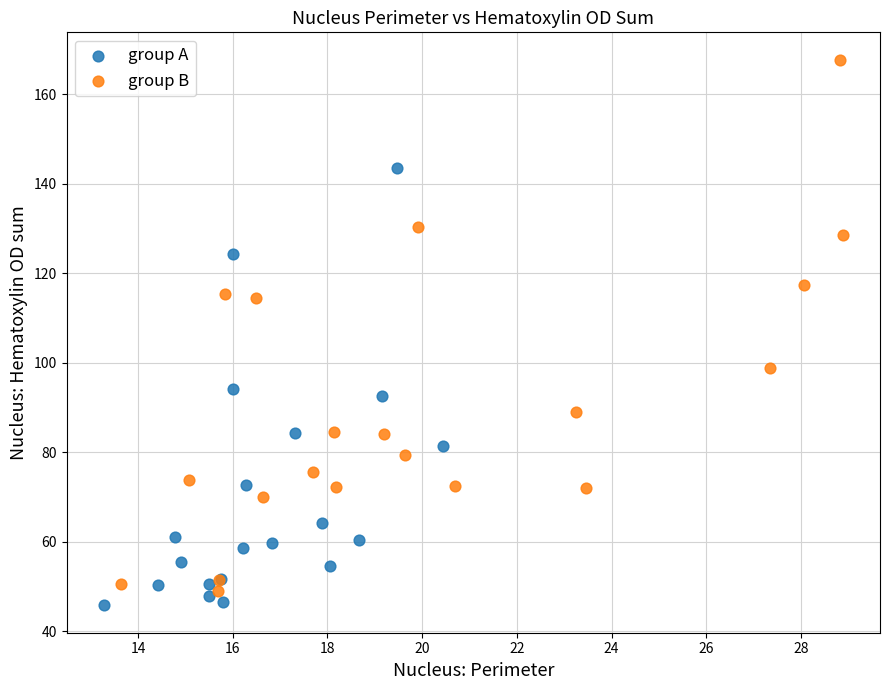

Which series has the widest spread of Y values?

group B